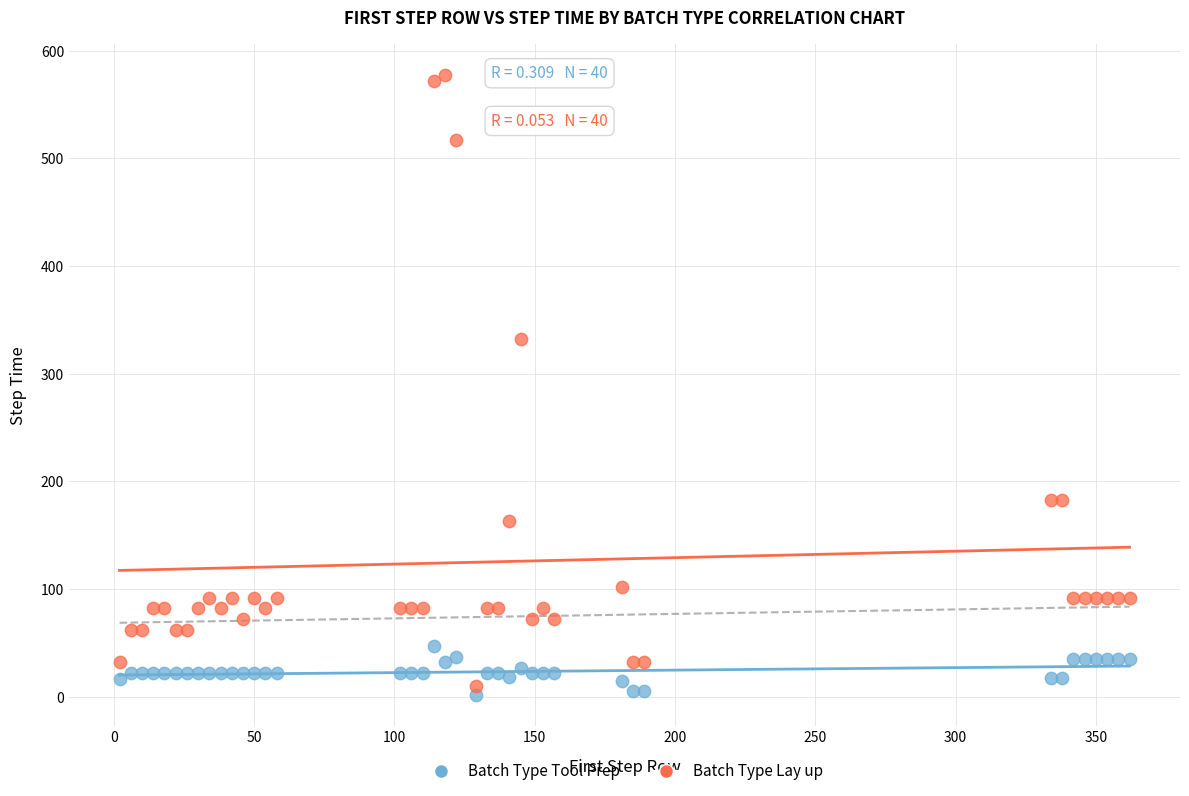

What is the X range (max minus min) for the scatter plot?

360